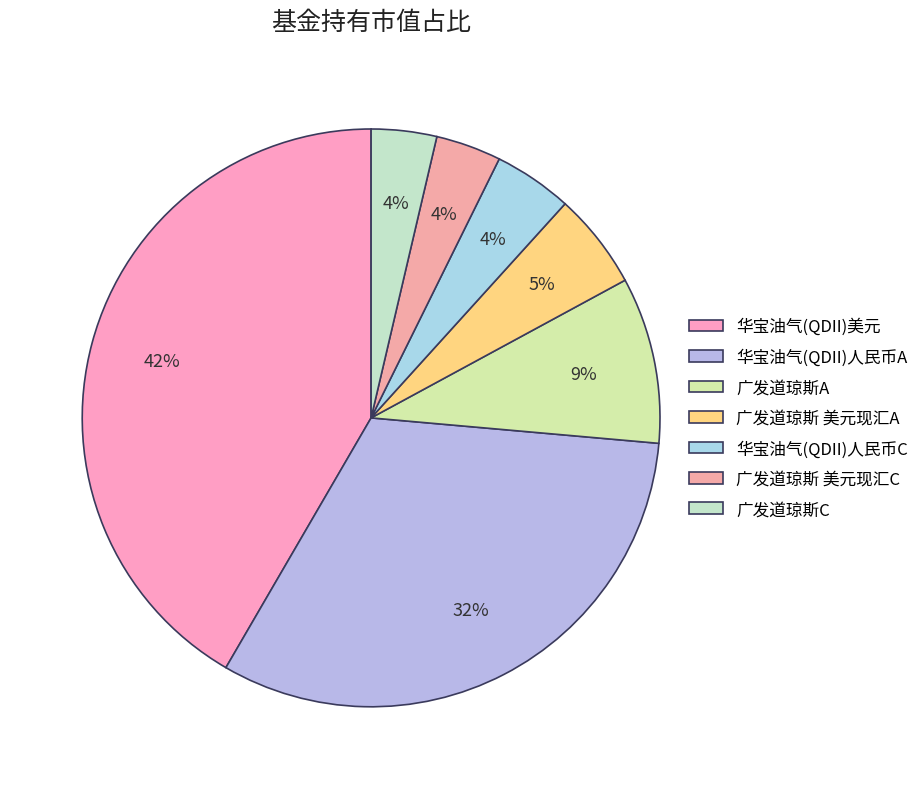

Count the number of slices in the pie.

7